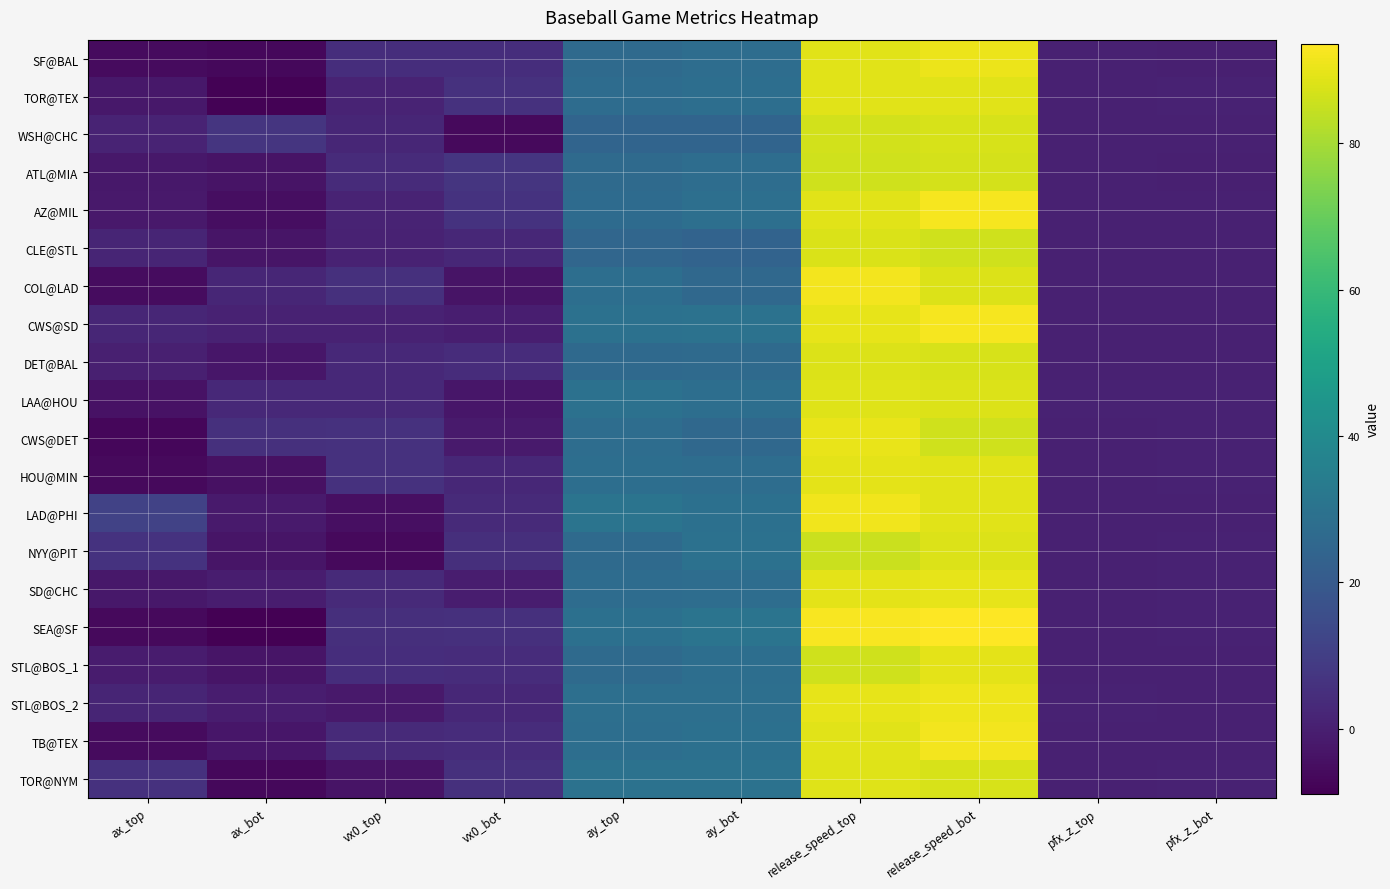

Reading right to left, what are all the values shown in this chart?

SF@BAL: pfx_z_bot=0.3	pfx_z_top=0.3	release_speed_bot=90.7	release_speed_top=88.9	ay_bot=27.7	ay_top=26.5	vx0_bot=4.6	vx0_top=4.5	ax_bot=-6.5	ax_top=-5.9
TOR@TEX: pfx_z_bot=0.8	pfx_z_top=0.5	release_speed_bot=89.2	release_speed_top=89.1	ay_bot=28.2	ay_top=27.5	vx0_bot=5.8	vx0_top=1.4	ax_bot=-8.2	ax_top=-2.2
WSH@CHC: pfx_z_bot=0.4	pfx_z_top=0.4	release_speed_bot=87.6	release_speed_top=86.8	ay_bot=24.2	ay_top=24.2	vx0_bot=-6.5	vx0_top=2.3	ax_bot=7.1	ax_top=1.2
ATL@MIA: pfx_z_bot=0.1	pfx_z_top=0.6	release_speed_bot=87.2	release_speed_top=86.3	ay_bot=27.7	ay_top=26.6	vx0_bot=7.0	vx0_top=3.7	ax_bot=-3.5	ax_top=-2.1
AZ@MIL: pfx_z_bot=0.6	pfx_z_top=0.7	release_speed_bot=92.4	release_speed_top=89.2	ay_bot=28.5	ay_top=26.9	vx0_bot=6.3	vx0_top=1.2	ax_bot=-5.0	ax_top=-1.8
CLE@STL: pfx_z_bot=0.5	pfx_z_top=0.5	release_speed_bot=86.2	release_speed_top=87.9	ay_bot=23.9	ay_top=24.7	vx0_bot=2.6	vx0_top=1.1	ax_bot=-3.0	ax_top=1.7
COL@LAD: pfx_z_bot=0.5	pfx_z_top=0.7	release_speed_bot=88.2	release_speed_top=92.0	ay_bot=25.8	ay_top=28.3	vx0_bot=-3.7	vx0_top=5.3	ax_bot=2.0	ax_top=-5.6
CWS@SD: pfx_z_bot=0.7	pfx_z_top=0.3	release_speed_bot=92.2	release_speed_top=89.8	ay_bot=29.7	ay_top=29.5	vx0_bot=-0.3	vx0_top=1.1	ax_bot=0.9	ax_top=2.1
DET@BAL: pfx_z_bot=0.5	pfx_z_top=0.4	release_speed_bot=87.6	release_speed_top=88.3	ay_bot=26.4	ay_top=26.3	vx0_bot=4.3	vx0_top=2.8	ax_bot=-2.6	ax_top=0.0
LAA@HOU: pfx_z_bot=1.1	pfx_z_top=0.7	release_speed_bot=88.1	release_speed_top=88.6	ay_bot=28.0	ay_top=29.2	vx0_bot=-2.6	vx0_top=3.0	ax_bot=2.9	ax_top=-4.0
CWS@DET: pfx_z_bot=0.8	pfx_z_top=0.6	release_speed_bot=86.3	release_speed_top=90.4	ay_bot=25.6	ay_top=27.9	vx0_bot=-1.3	vx0_top=5.9	ax_bot=5.4	ax_top=-7.1
HOU@MIN: pfx_z_bot=0.8	pfx_z_top=0.6	release_speed_bot=89.0	release_speed_top=89.3	ay_bot=27.7	ay_top=28.0	vx0_bot=2.4	vx0_top=5.7	ax_bot=-4.3	ax_top=-6.2
LAD@PHI: pfx_z_bot=0.7	pfx_z_top=0.5	release_speed_bot=89.2	release_speed_top=91.5	ay_bot=28.8	ay_top=30.6	vx0_bot=3.3	vx0_top=-4.8	ax_bot=-1.4	ax_top=11.2
NYY@PIT: pfx_z_bot=0.7	pfx_z_top=0.5	release_speed_bot=88.4	release_speed_top=85.3	ay_bot=29.2	ay_top=26.5	vx0_bot=4.9	vx0_top=-6.2	ax_bot=-3.1	ax_top=6.2
SD@CHC: pfx_z_bot=0.7	pfx_z_top=0.6	release_speed_bot=89.8	release_speed_top=89.6	ay_bot=27.7	ay_top=27.4	vx0_bot=-0.5	vx0_top=3.5	ax_bot=-0.6	ax_top=-2.3
SEA@SF: pfx_z_bot=0.7	pfx_z_top=0.4	release_speed_bot=93.6	release_speed_top=92.5	ay_bot=30.4	ay_top=29.1	vx0_bot=5.3	vx0_top=4.9	ax_bot=-8.9	ax_top=-6.3
STL@BOS_1: pfx_z_bot=0.5	pfx_z_top=0.3	release_speed_bot=89.5	release_speed_top=86.3	ay_bot=28.1	ay_top=26.5	vx0_bot=3.9	vx0_top=4.7	ax_bot=-3.0	ax_top=-1.1
STL@BOS_2: pfx_z_bot=0.6	pfx_z_top=0.7	release_speed_bot=90.9	release_speed_top=89.7	ay_bot=28.6	ay_top=28.4	vx0_bot=2.6	vx0_top=-2.0	ax_bot=-0.6	ax_top=1.8
TB@TEX: pfx_z_bot=0.7	pfx_z_top=0.4	release_speed_bot=91.9	release_speed_top=89.1	ay_bot=29.1	ay_top=28.1	vx0_bot=3.9	vx0_top=3.2	ax_bot=-2.8	ax_top=-6.0
TOR@NYM: pfx_z_bot=0.9	pfx_z_top=0.5	release_speed_bot=87.4	release_speed_top=88.7	ay_bot=29.6	ay_top=29.9	vx0_bot=5.4	vx0_top=-3.4	ax_bot=-6.7	ax_top=5.8